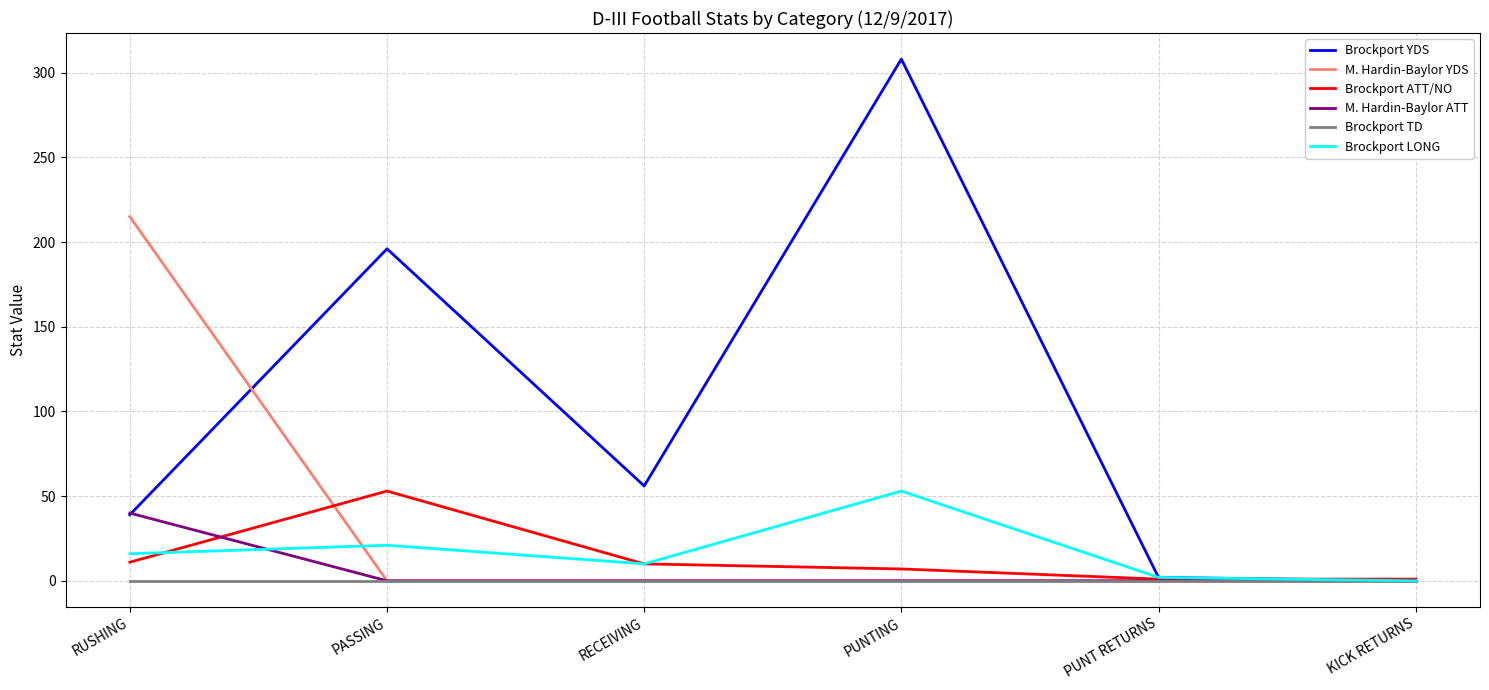

How many series are shown in this chart?

6